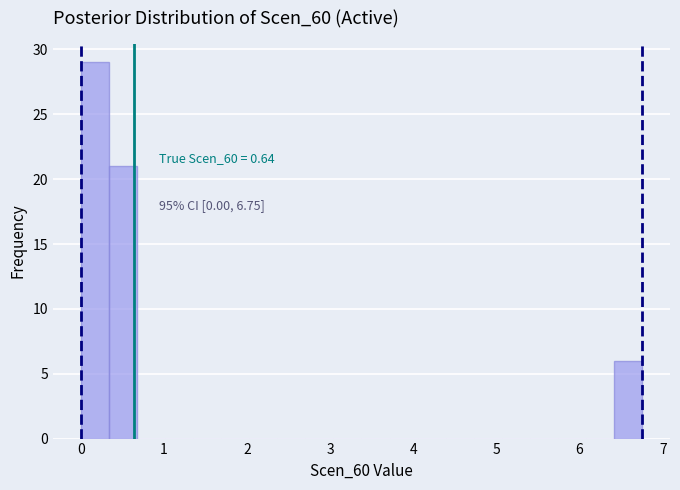

Around what value on the x-axis is the tallest bar? Give the approximate position of its centre, as read against the axis.

0.2